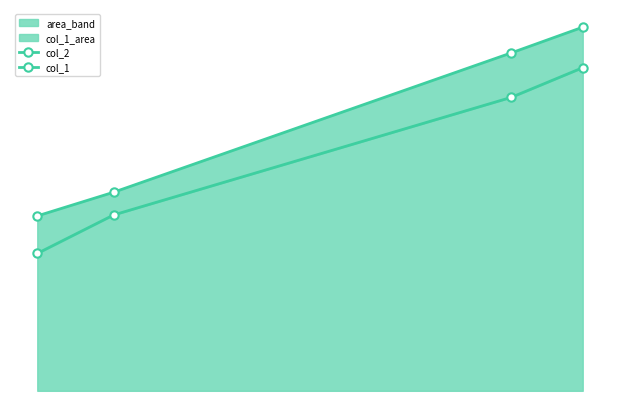

How many col_2 values are between 201 and 368?

3